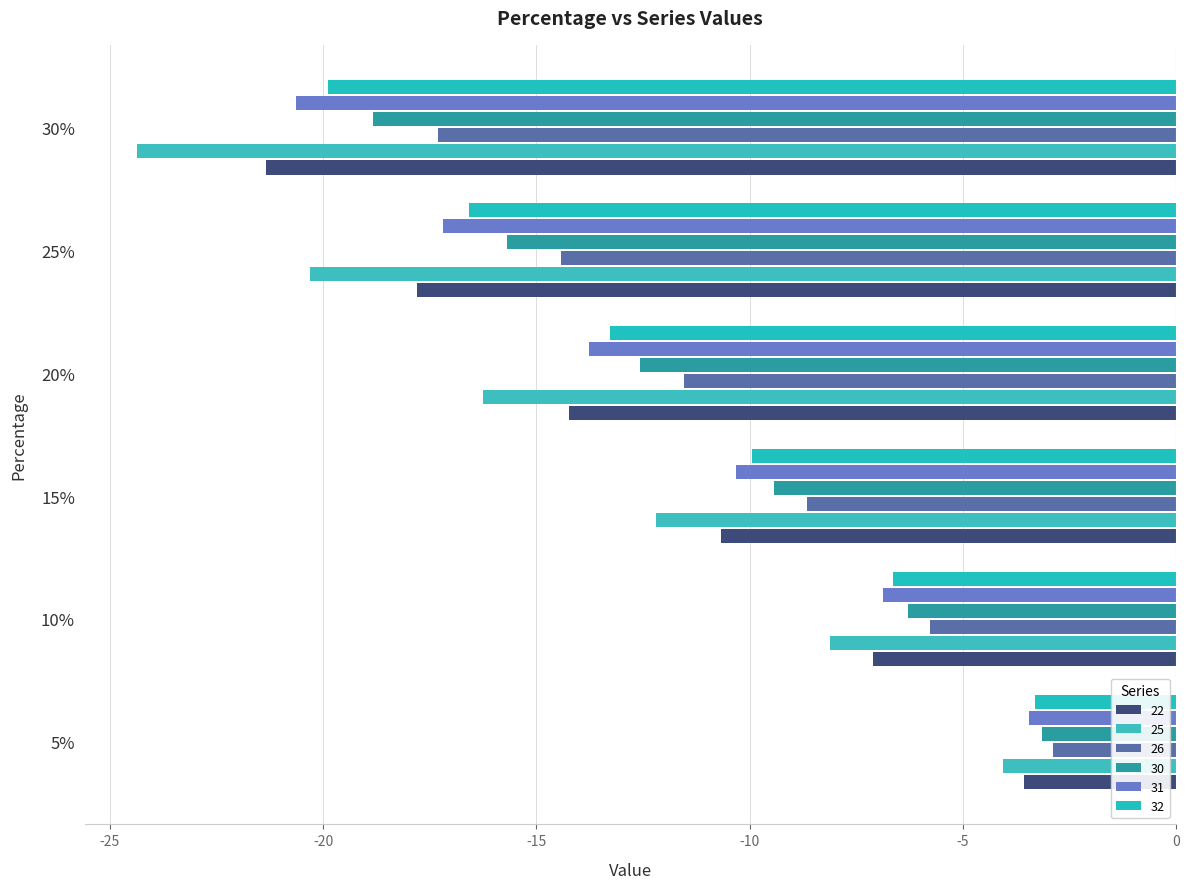

How many distinct data groups are displayed?

6